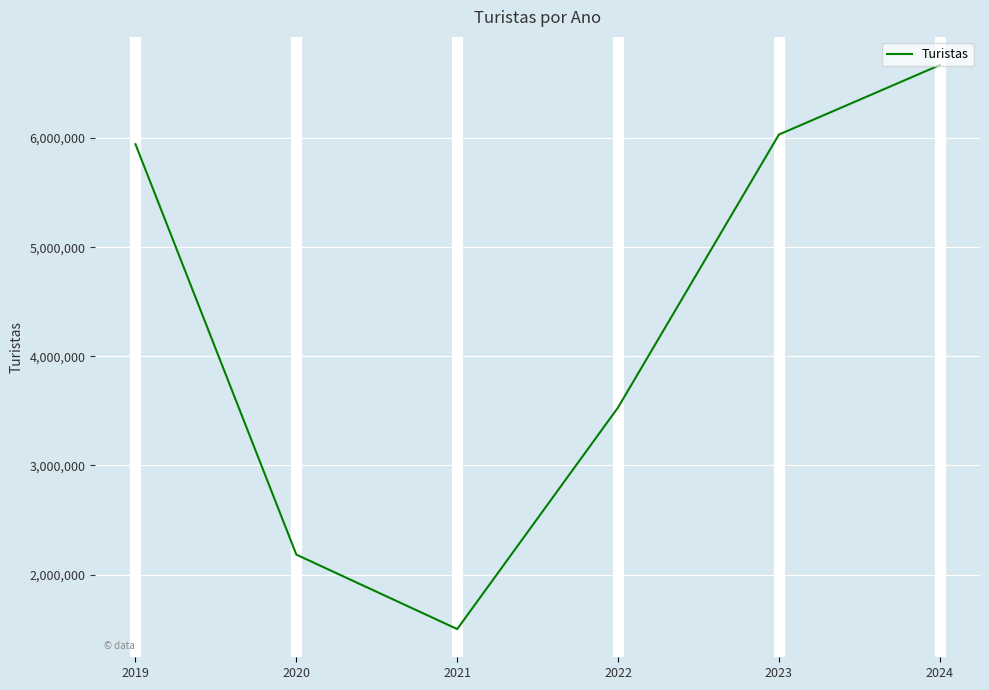

At which category does the data reach its first local valley?

2021